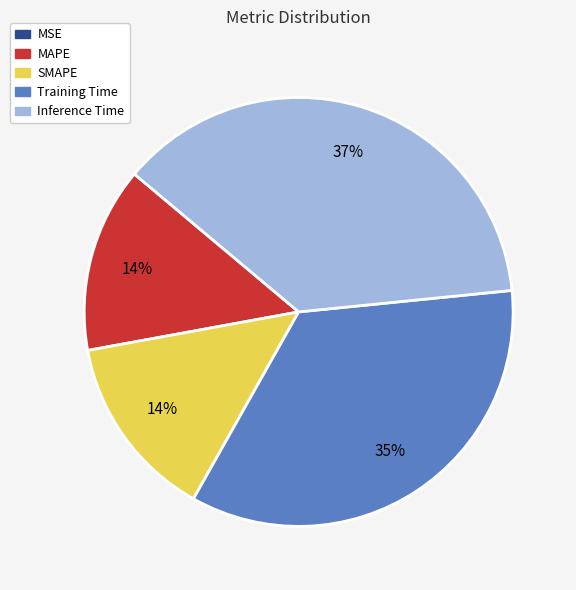

Does Inference Time account for over 50% of the chart?

No